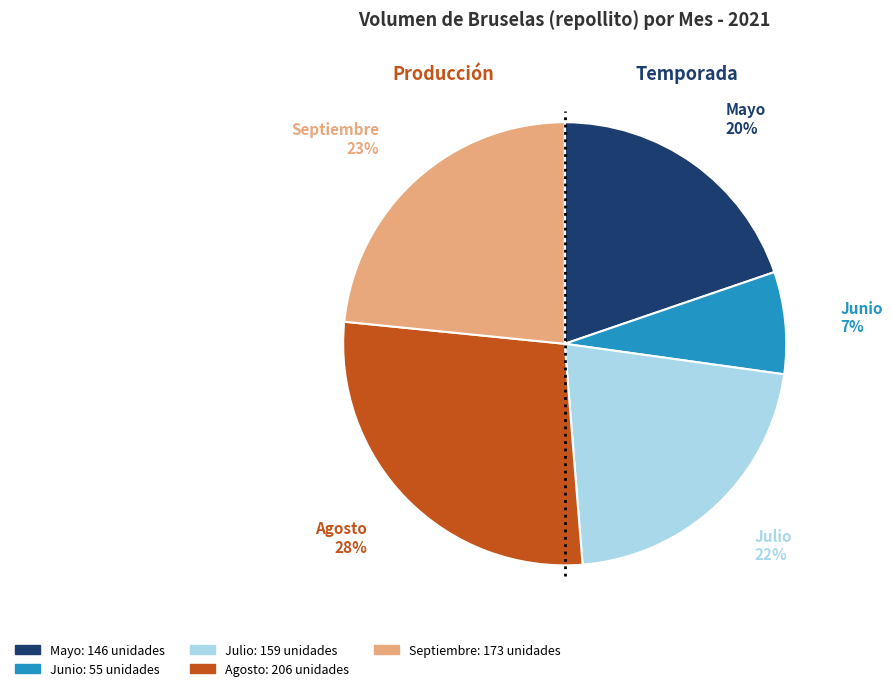

To the nearest percent, what is the average slice percentage?

20%